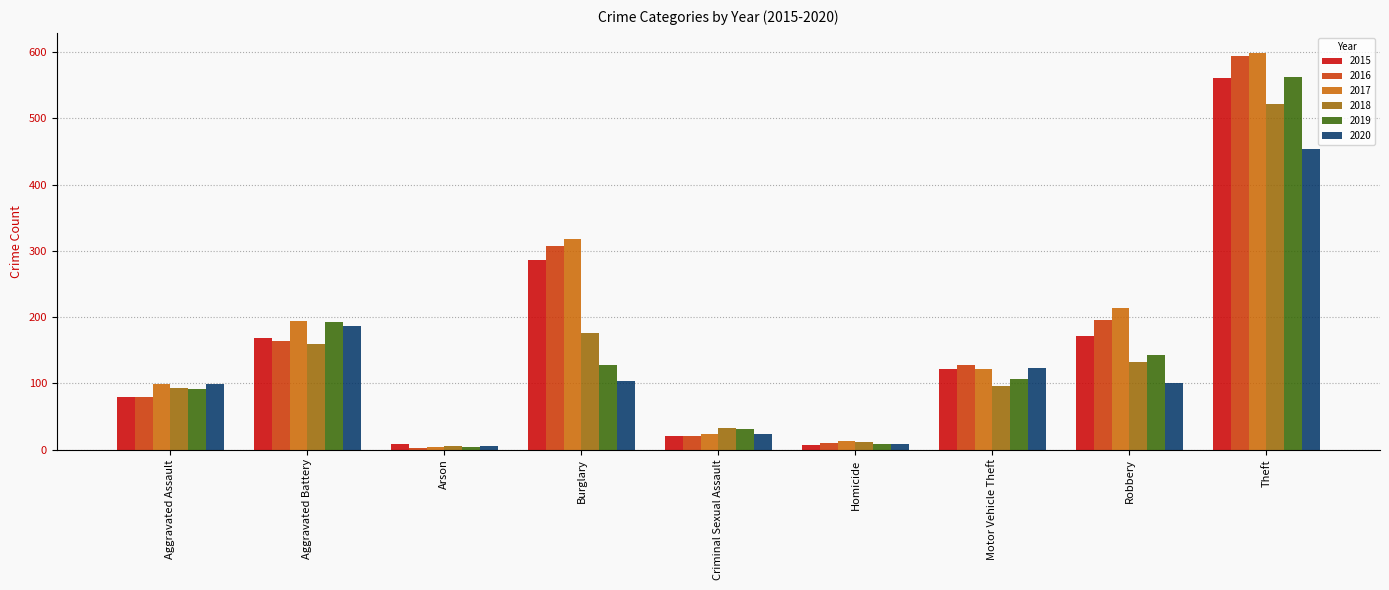

Are the bars grouped side by side (vs. stacked)?

Yes